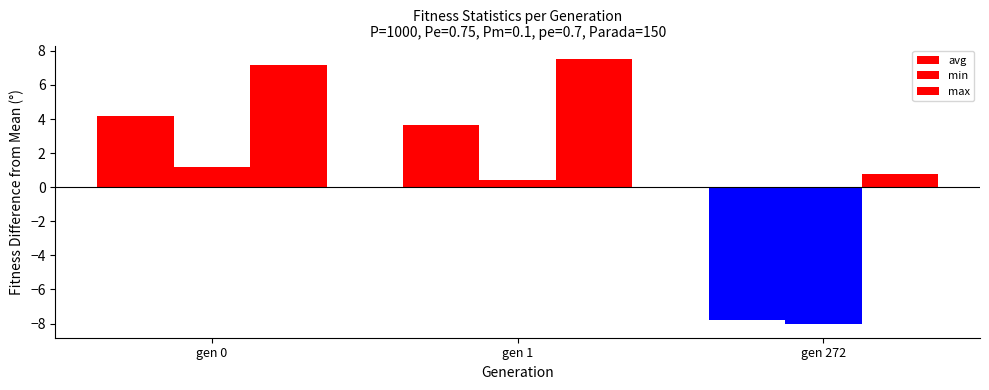

Reading left to right, extract all data points from this chart.

avg: gen 0=4.2	gen 1=3.7	gen 272=-7.8
min: gen 0=1.2	gen 1=0.4	gen 272=-8.1
max: gen 0=7.2	gen 1=7.5	gen 272=0.8